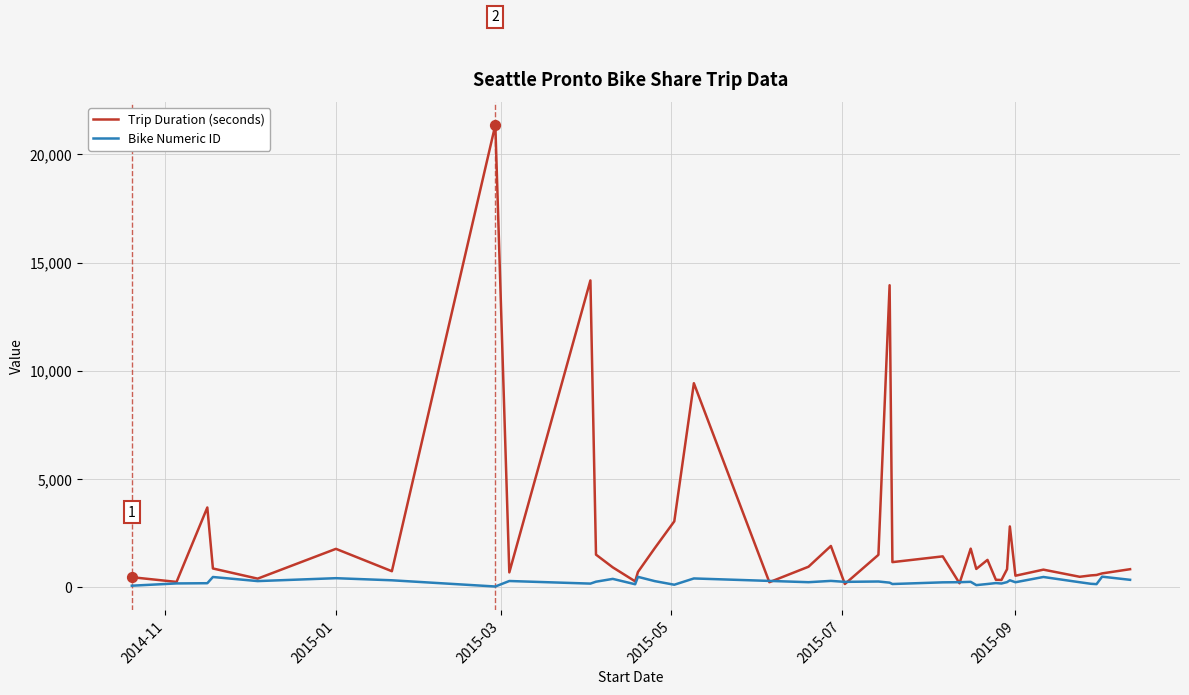

What are all the series names shown in the legend?

Trip Duration (seconds), Bike Numeric ID